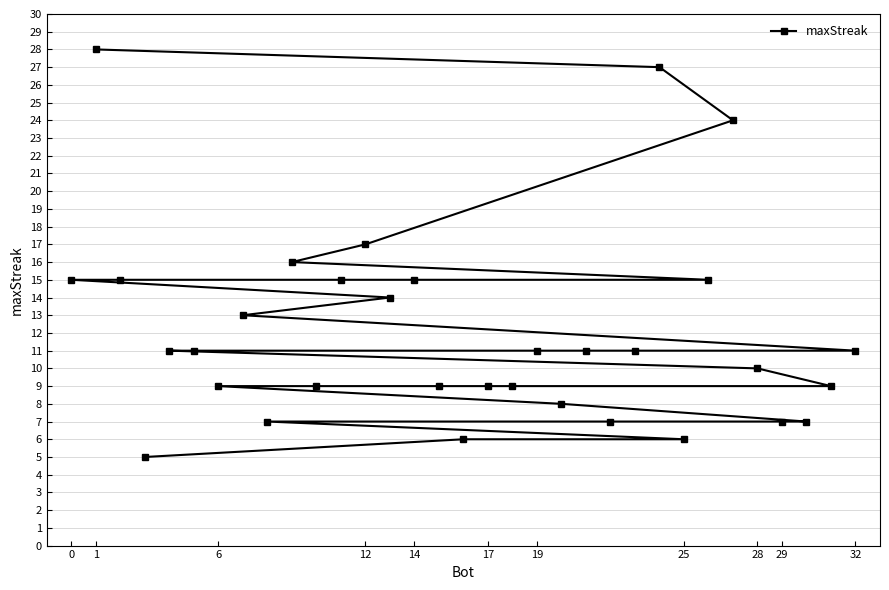

What is the average value?

12